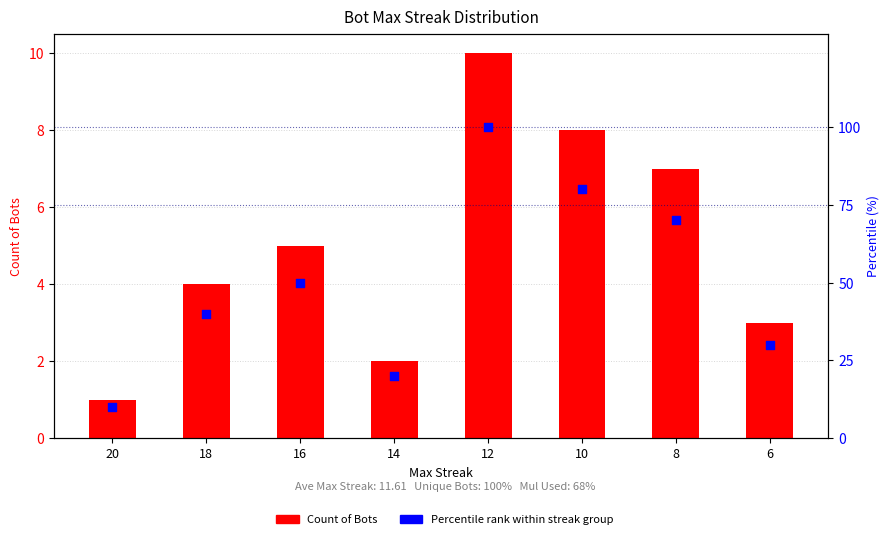

Is the value of Percentile rank within streak group at 10 greater than the value of Count of Bots at 10?

Yes